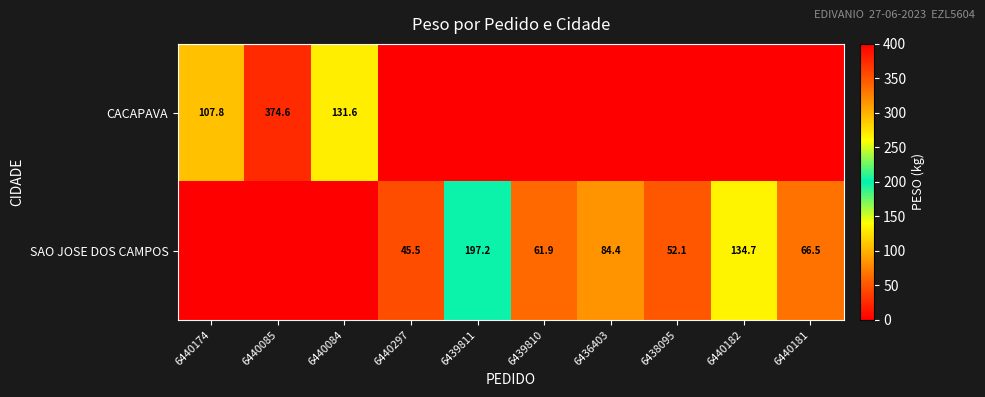

The value of SAO JOSE DOS CAMPOS at 6439811 is 80.1. True or false?

False